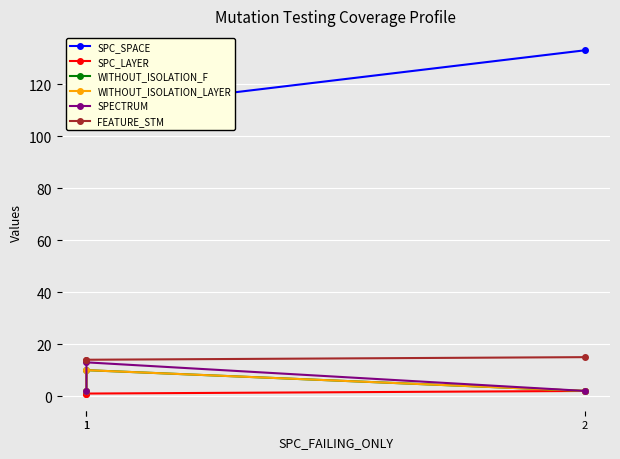

How many lines are shown in the chart?

6